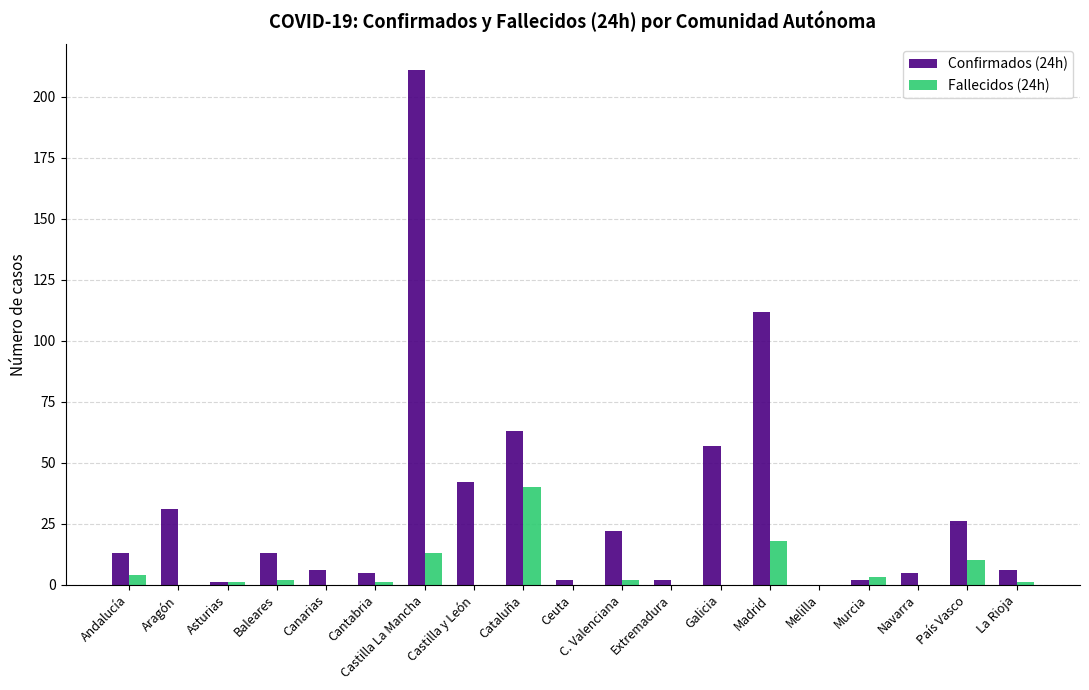

True or false: Fallecidos (24h) has a value of 0 at Extremadura.

True